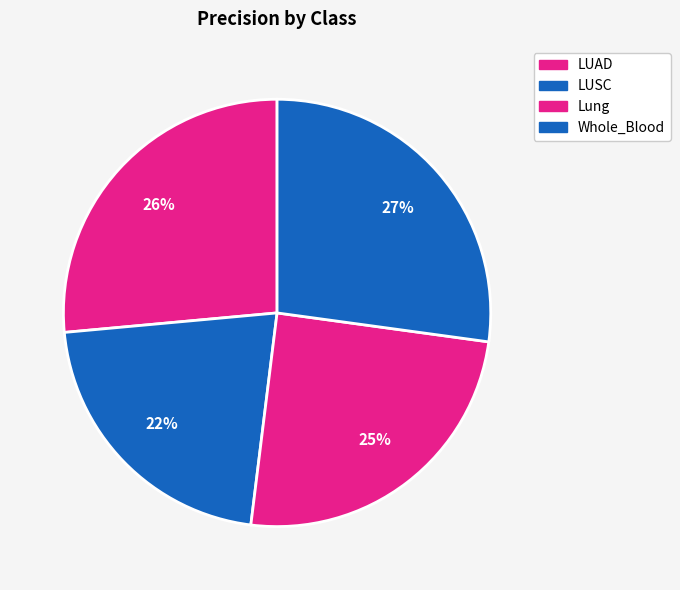

How many segments does this pie chart have?

4